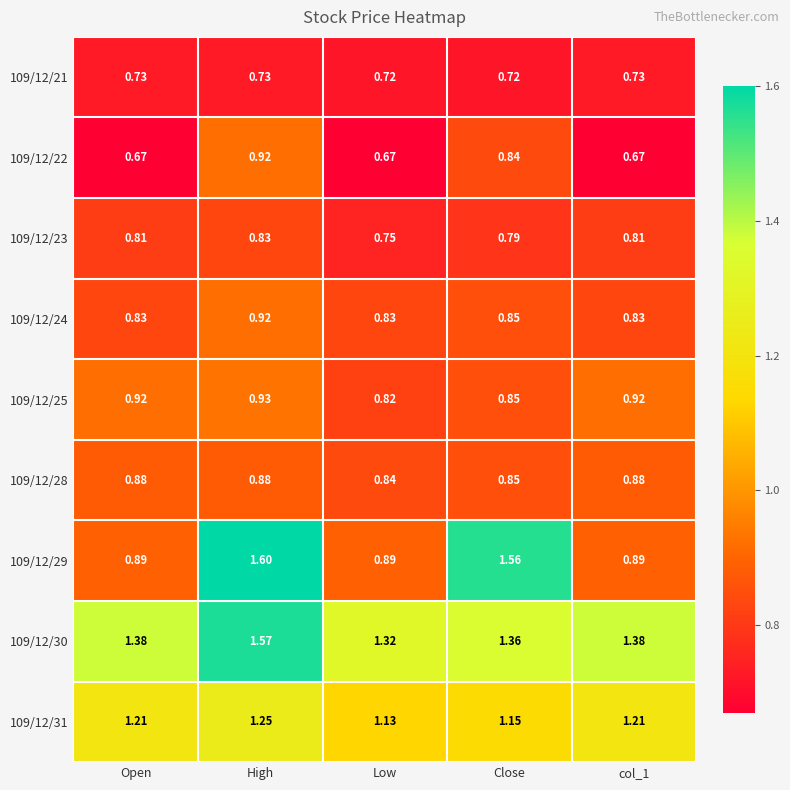

At which category is the sum across all series the highest?

High